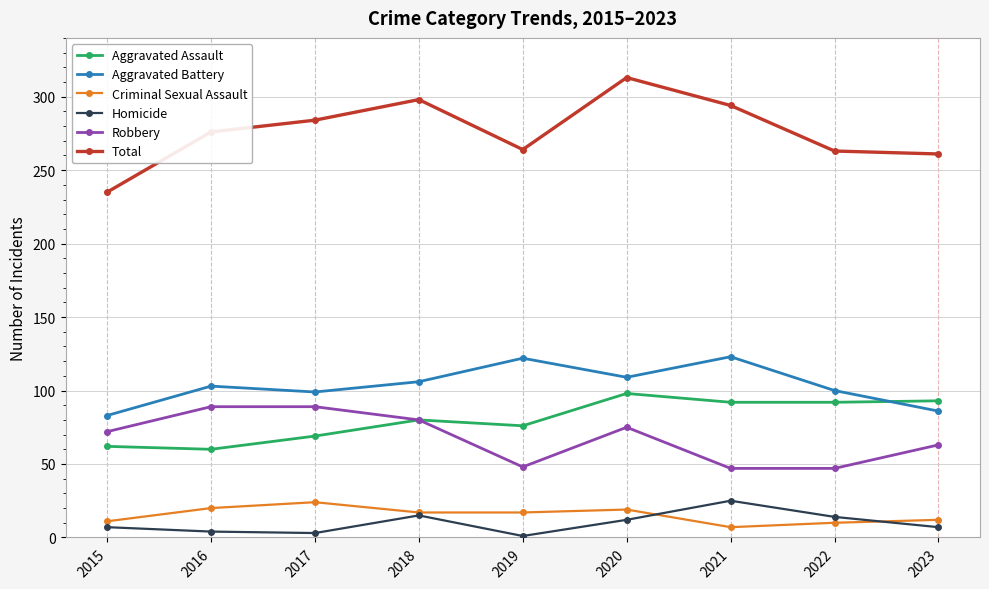

What is the value of the Total point at the 9th from the left?

261